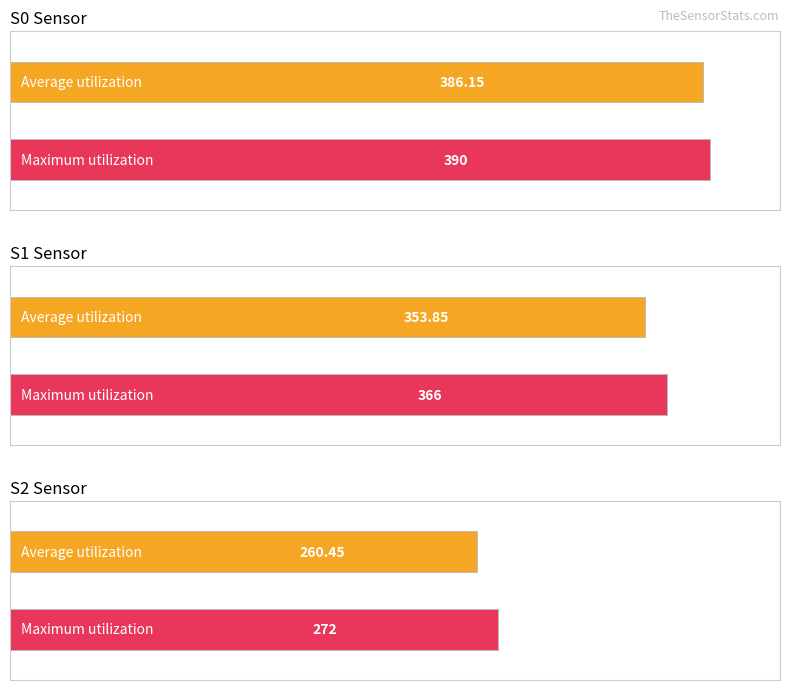

The S1 series shows 366 at 18. True or false?

True